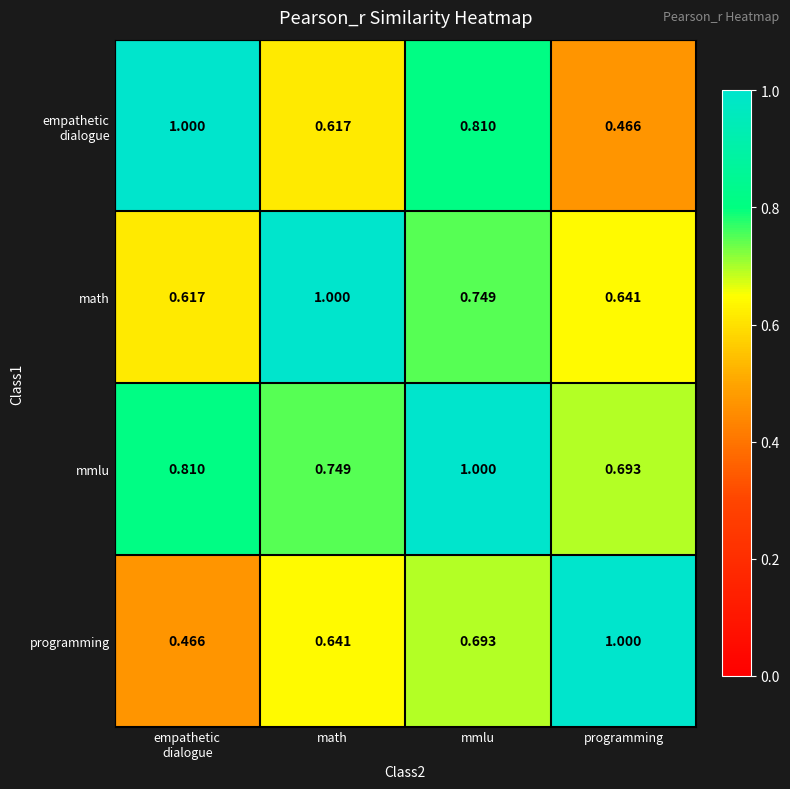

At which category is the sum across all series the highest?

mmlu